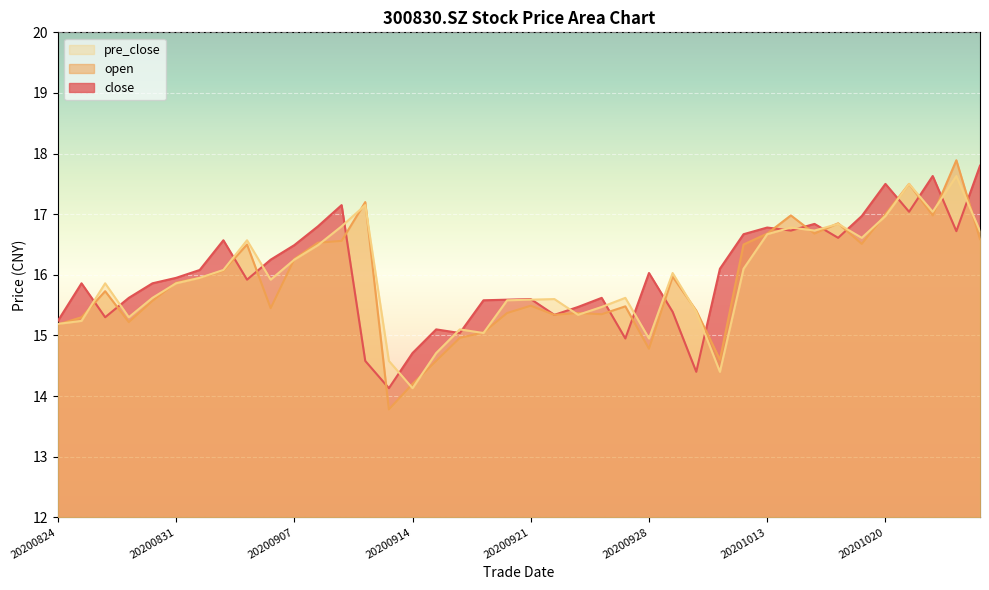

How many lines are shown in the chart?

3